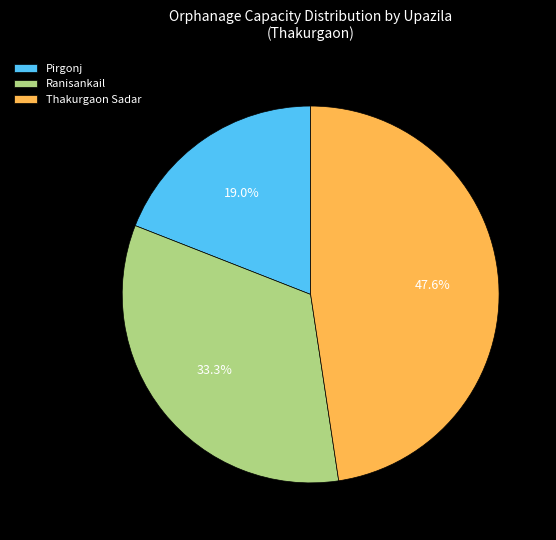

True or false: Pirgonj accounts for 31% of the total.

False